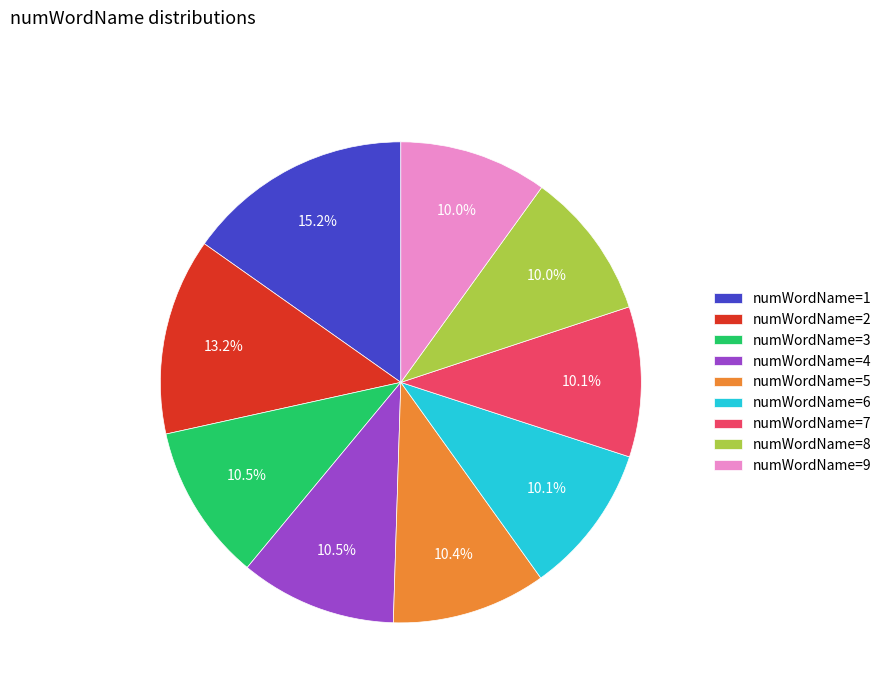

What is the largest slice in the pie chart?

numWordName=1